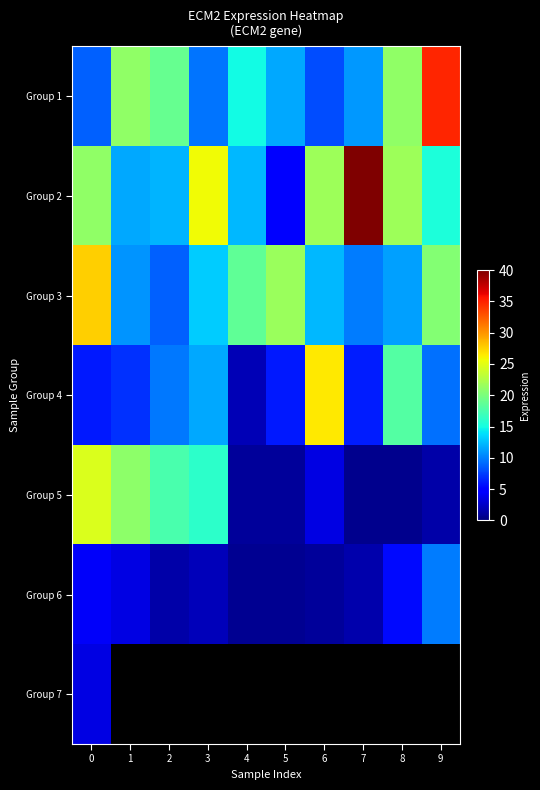

Which series has the largest range (max minus min)?

Group 2